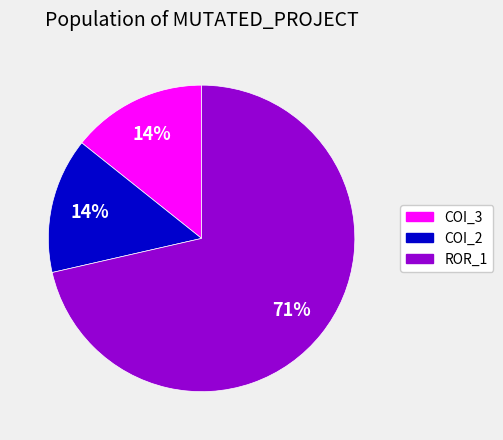

To the nearest percent, what is the average slice percentage?

33%